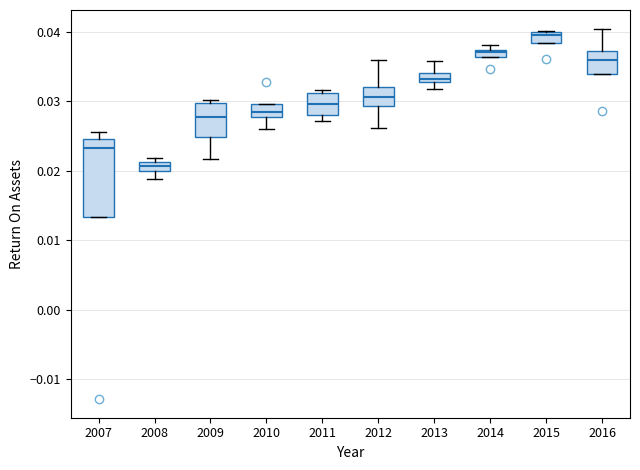

Where does the median line of the box at x = 2016 sit on the y-axis? The values are not printed on the chart, so give them approximately, as read against the axis.

0.036